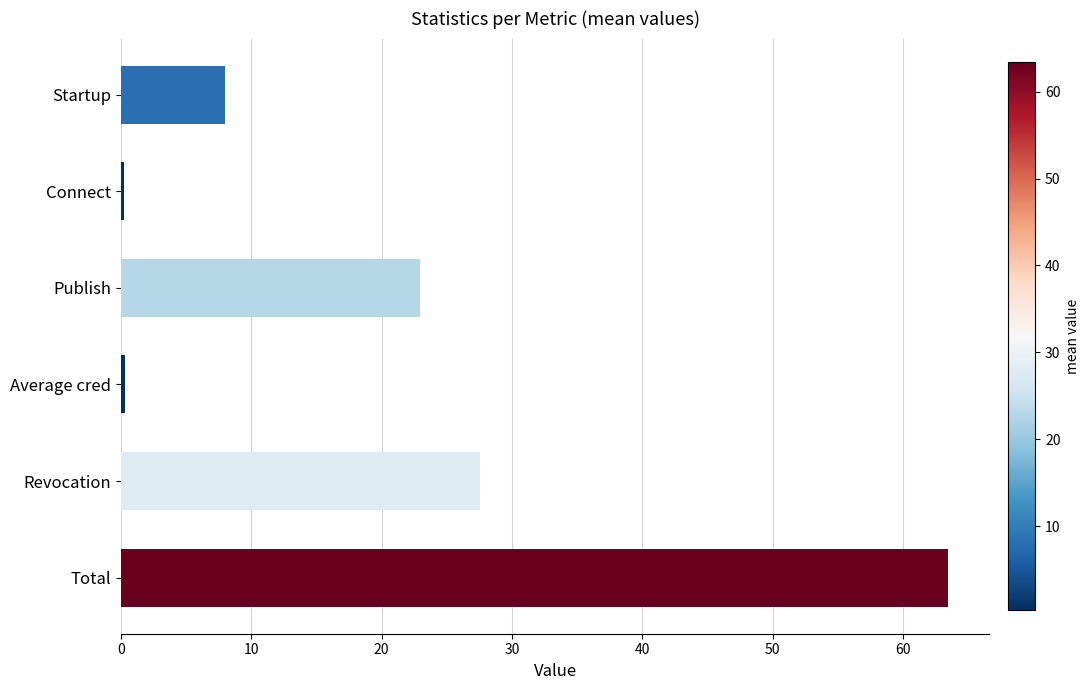

How many bars are there in total?

6